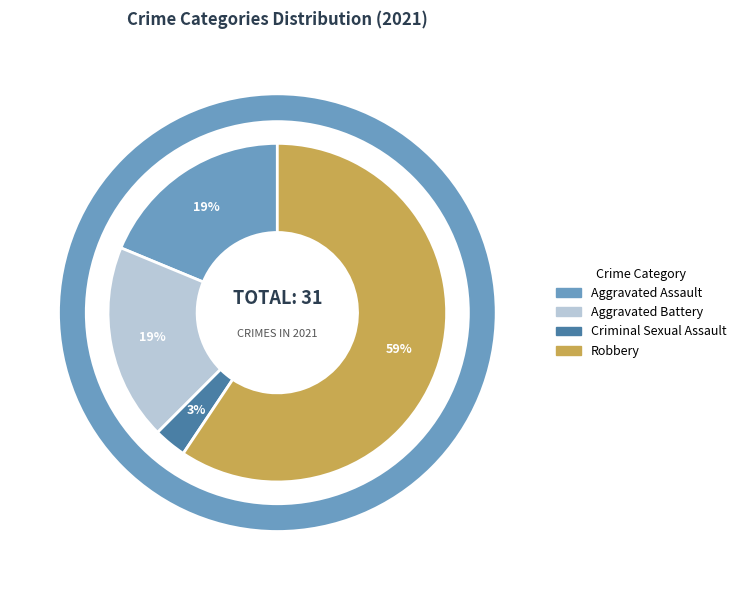

Count the number of slices in the pie.

4